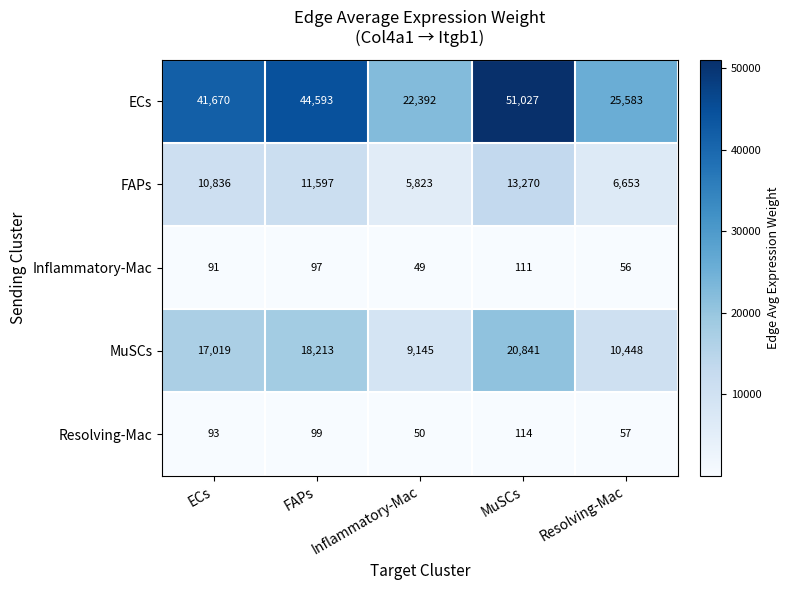

Count the number of categories in the chart.

5